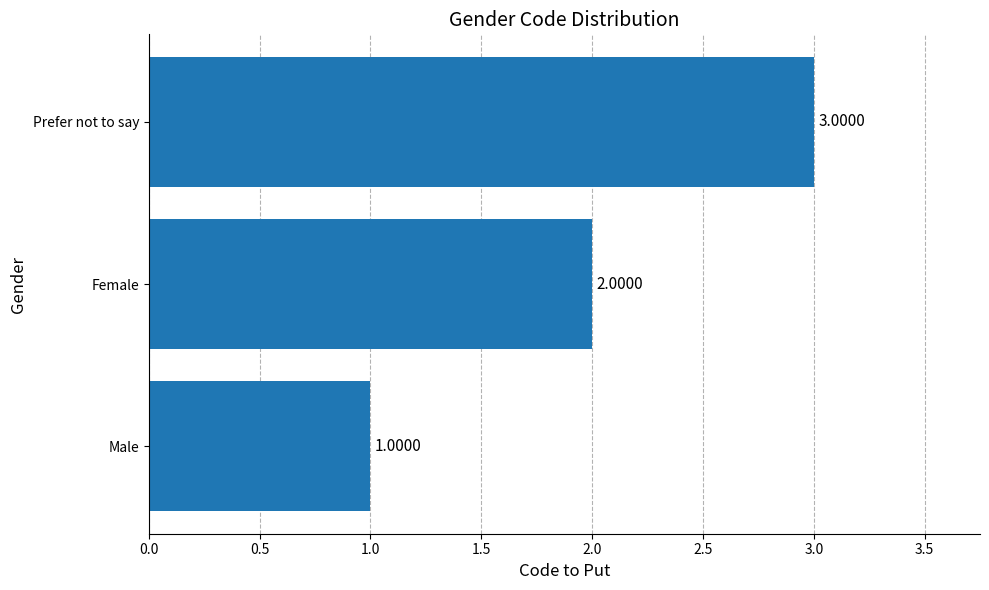

At which label is the value closest to 2?

Female